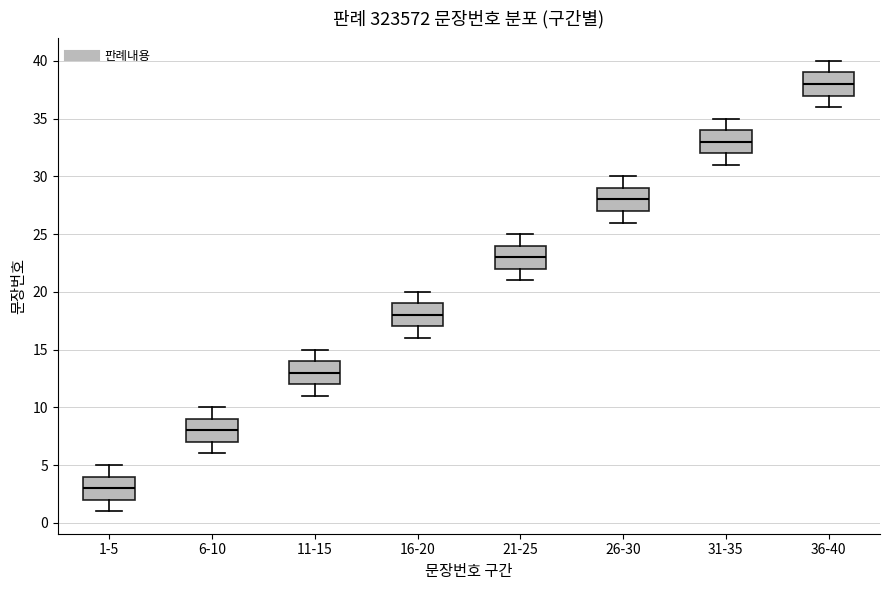

Where does the upper whisker of the box for 1-5 end on the y-axis? The values are not printed on the chart, so give them approximately, as read against the axis.

5